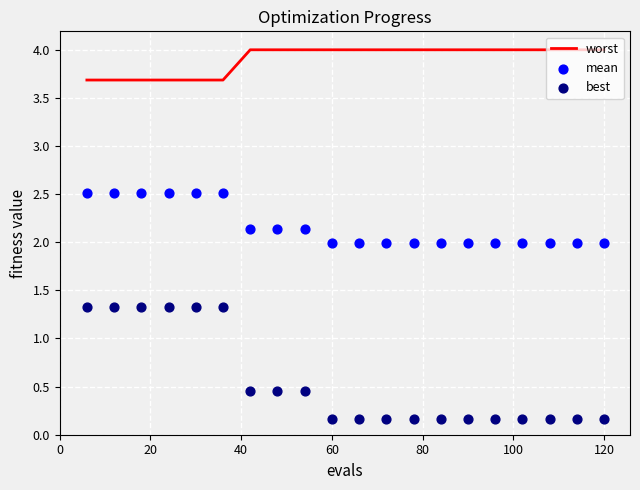

Which series contains the highest Y value?

worst